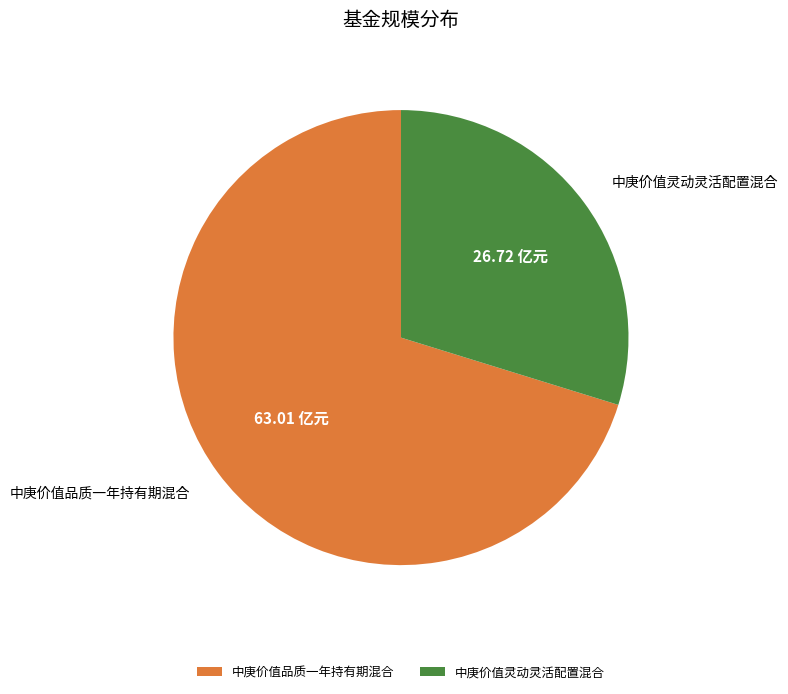

How many slices are in this pie chart?

2